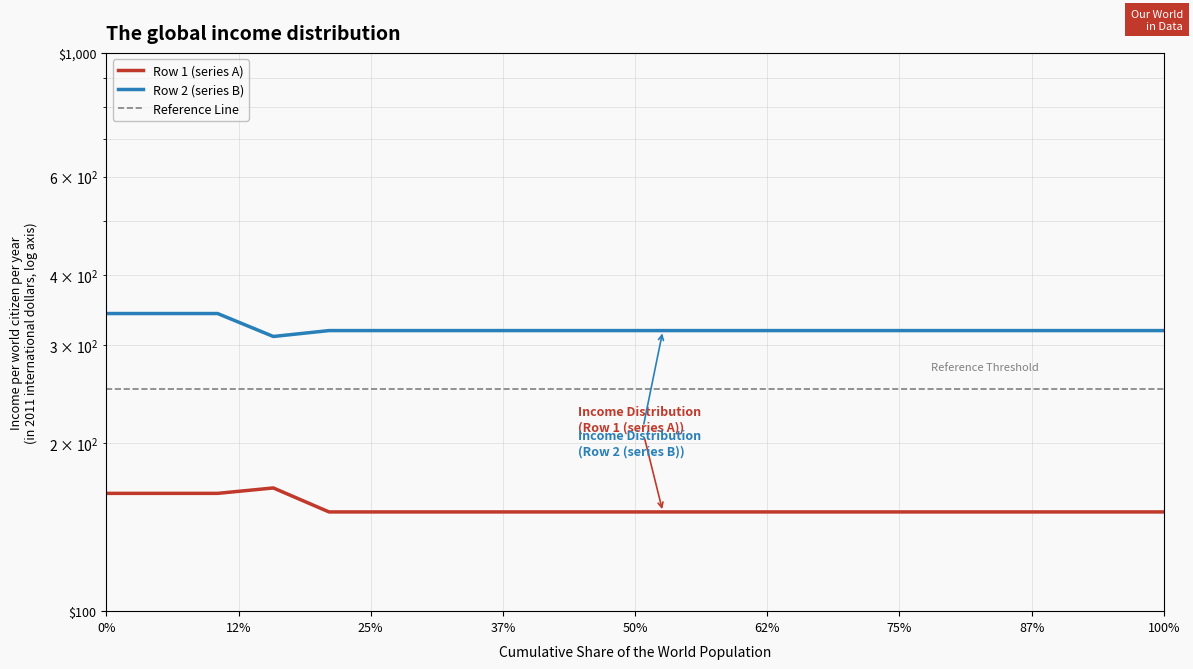

Which series has the largest range (max minus min)?

Row 2 (series B)